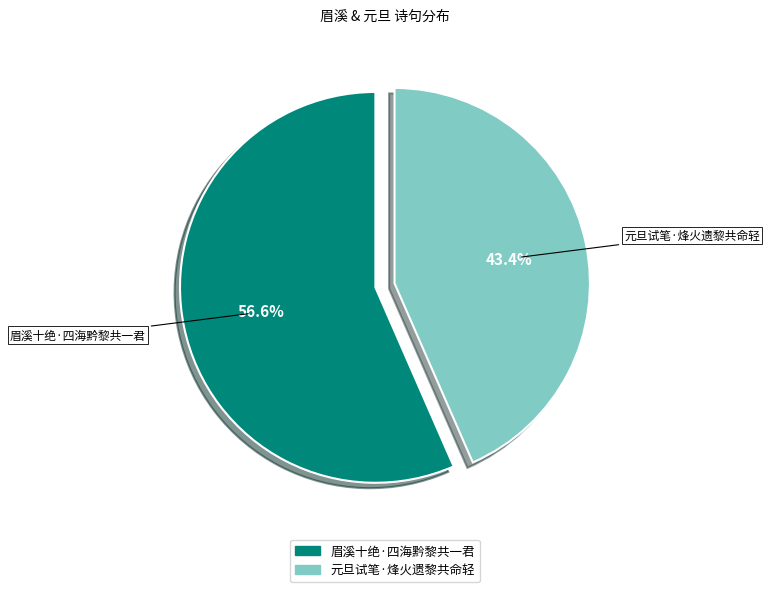

What is the total percentage of 元旦试笔·烽火遗黎共命轻 and 眉溪十绝·四海黔黎共一君?

100.0%